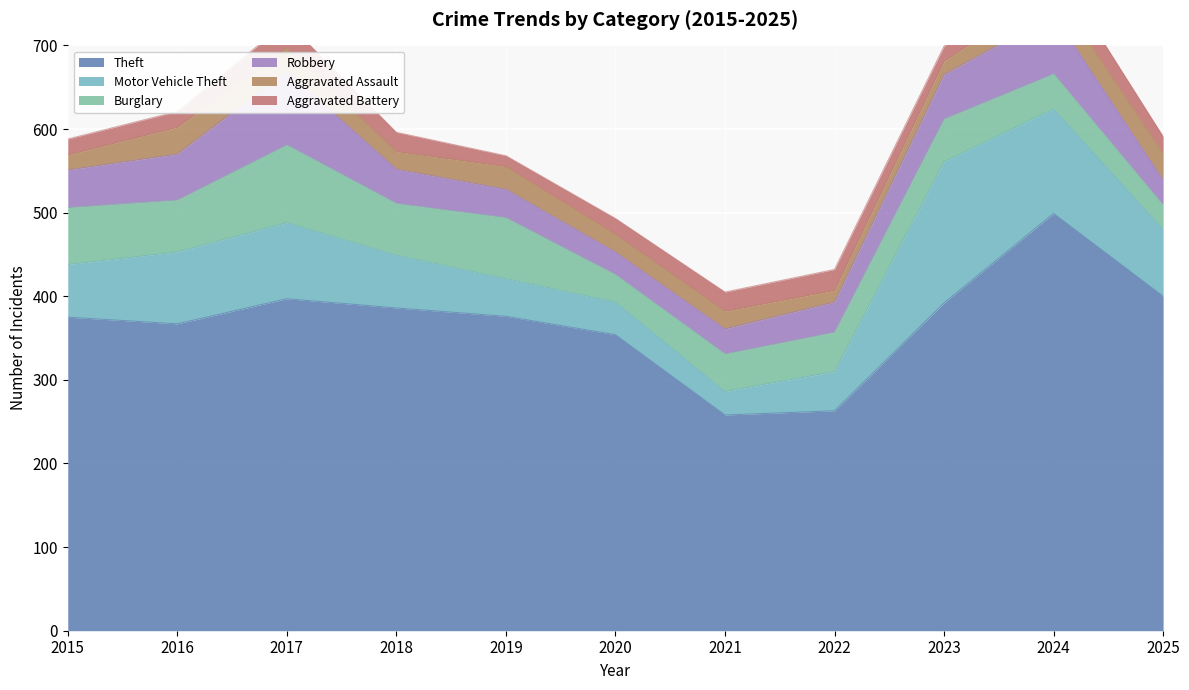

What is the value of the Motor Vehicle Theft point at the 3rd from the left?

91